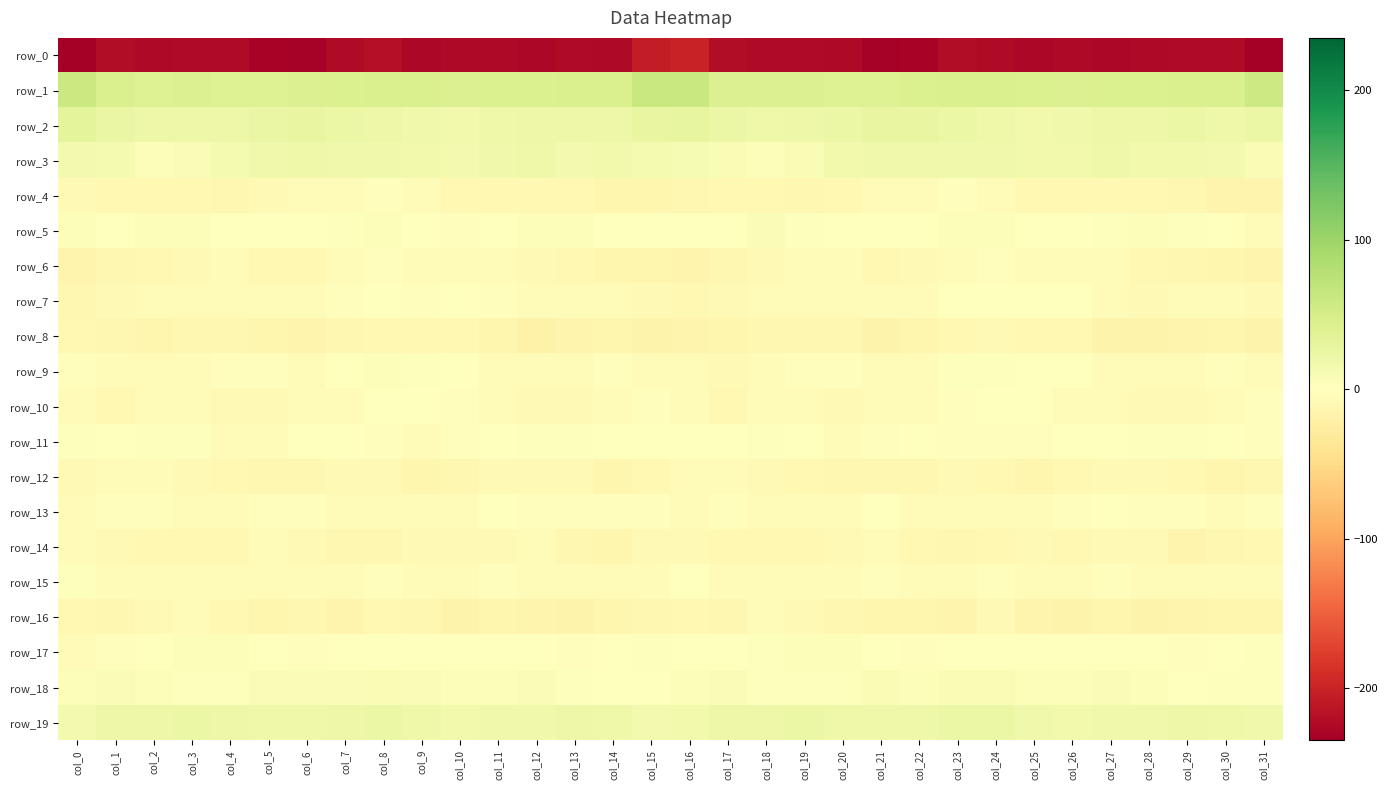

Reading left to right, list all the values displayed in this chart.

row_0: col_0=-234.8	col_1=-220.7	col_2=-224.0	col_3=-223.4	col_4=-222.4	col_5=-229.4	col_6=-231.5	col_7=-223.8	col_8=-219.9	col_9=-226.1	col_10=-225.0	col_11=-225.3	col_12=-226.9	col_13=-222.3	col_14=-224.0	col_15=-205.9	col_16=-201.7	col_17=-221.8	col_18=-223.8	col_19=-222.8	col_20=-224.4	col_21=-231.6	col_22=-229.6	col_23=-221.0	col_24=-222.0	col_25=-226.5	col_26=-224.7	col_27=-226.5	col_28=-225.1	col_29=-222.6	col_30=-223.7	col_31=-233.5
row_1: col_0=60.3	col_1=44.4	col_2=40.1	col_3=41.0	col_4=39.4	col_5=39.7	col_6=41.9	col_7=43.8	col_8=44.4	col_9=44.1	col_10=41.9	col_11=42.5	col_12=42.4	col_13=45.5	col_14=44.9	col_15=61.2	col_16=61.0	col_17=42.0	col_18=40.6	col_19=40.8	col_20=38.9	col_21=40.1	col_22=42.9	col_23=44.2	col_24=44.3	col_25=43.6	col_26=41.4	col_27=42.5	col_28=43.7	col_29=45.6	col_30=45.8	col_31=57.5
row_2: col_0=32.0	col_1=24.9	col_2=20.5	col_3=20.2	col_4=21.6	col_5=25.5	col_6=27.4	col_7=23.6	col_8=20.7	col_9=17.4	col_10=15.4	col_11=19.7	col_12=20.9	col_13=21.3	col_14=21.4	col_15=26.5	col_16=29.0	col_17=23.3	col_18=19.8	col_19=20.6	col_20=23.2	col_21=26.0	col_22=26.5	col_23=22.2	col_24=19.8	col_25=16.0	col_26=16.6	col_27=20.8	col_28=20.6	col_29=22.2	col_30=20.1	col_31=22.4
row_3: col_0=14.5	col_1=11.5	col_2=4.4	col_3=6.5	col_4=12.6	col_5=16.9	col_6=18.5	col_7=17.5	col_8=17.3	col_9=16.4	col_10=14.2	col_11=17.0	col_12=18.5	col_13=14.7	col_14=15.0	col_15=11.6	col_16=10.7	col_17=8.9	col_18=3.8	col_19=8.8	col_20=14.9	col_21=17.1	col_22=18.3	col_23=17.4	col_24=17.0	col_25=15.2	col_26=15.1	col_27=18.5	col_28=16.4	col_29=14.9	col_30=13.3	col_31=8.1
row_4: col_0=-8.5	col_1=-10.0	col_2=-10.4	col_3=-10.8	col_4=-11.7	col_5=-8.4	col_6=-5.5	col_7=-4.6	col_8=-3.5	col_9=-7.1	col_10=-10.6	col_11=-10.7	col_12=-9.7	col_13=-10.5	col_14=-13.9	col_15=-13.2	col_16=-11.2	col_17=-10.8	col_18=-10.3	col_19=-11.5	col_20=-10.9	col_21=-6.9	col_22=-5.5	col_23=-3.7	col_24=-4.3	col_25=-9.3	col_26=-10.6	col_27=-10.3	col_28=-9.8	col_29=-11.7	col_30=-14.7	col_31=-15.8
row_5: col_0=3.9	col_1=-0.6	col_2=4.3	col_3=5.0	col_4=1.1	col_5=-0.9	col_6=-0.1	col_7=2.1	col_8=5.0	col_9=1.7	col_10=-2.0	col_11=1.2	col_12=4.3	col_13=4.6	col_14=-0.0	col_15=0.1	col_16=-0.7	col_17=-0.2	col_18=5.9	col_19=3.3	col_20=-0.2	col_21=-0.3	col_22=-0.0	col_23=3.9	col_24=4.5	col_25=-0.6	col_26=-1.7	col_27=3.0	col_28=4.9	col_29=3.2	col_30=-0.9	col_31=-4.2
row_6: col_0=-14.8	col_1=-11.7	col_2=-9.4	col_3=-7.9	col_4=-6.3	col_5=-9.8	col_6=-9.9	col_7=-5.8	col_8=-3.5	col_9=-3.8	col_10=-6.2	col_11=-7.0	col_12=-8.9	col_13=-11.0	col_14=-13.4	col_15=-12.9	col_16=-14.8	col_17=-11.3	col_18=-9.0	col_19=-6.9	col_20=-7.3	col_21=-10.6	col_22=-8.7	col_23=-4.3	col_24=-3.5	col_25=-4.6	col_26=-7.1	col_27=-6.9	col_28=-10.0	col_29=-11.9	col_30=-13.0	col_31=-15.0
row_7: col_0=-11.9	col_1=-7.6	col_2=-6.0	col_3=-6.3	col_4=-5.1	col_5=-5.6	col_6=-5.1	col_7=-2.1	col_8=-0.1	col_9=-1.9	col_10=-0.7	col_11=-3.1	col_12=-7.1	col_13=-6.4	col_14=-5.4	col_15=-9.1	col_16=-10.3	col_17=-7.4	col_18=-6.0	col_19=-6.1	col_20=-5.0	col_21=-5.6	col_22=-4.7	col_23=-0.4	col_24=-0.9	col_25=-1.6	col_26=-1.1	col_27=-4.7	col_28=-7.5	col_29=-5.5	col_30=-5.8	col_31=-8.3
row_8: col_0=-9.8	col_1=-12.8	col_2=-13.3	col_3=-11.9	col_4=-11.2	col_5=-14.6	col_6=-16.4	col_7=-11.7	col_8=-9.5	col_9=-9.7	col_10=-10.2	col_11=-14.5	col_12=-18.7	col_13=-16.4	col_14=-13.7	col_15=-16.9	col_16=-15.2	col_17=-14.5	col_18=-12.3	col_19=-11.8	col_20=-11.6	col_21=-16.7	col_22=-14.5	col_23=-10.8	col_24=-8.9	col_25=-10.9	col_26=-10.4	col_27=-17.5	col_28=-17.9	col_29=-15.2	col_30=-13.8	col_31=-18.3
row_9: col_0=-2.9	col_1=-6.5	col_2=-7.0	col_3=-3.9	col_4=-2.8	col_5=-2.5	col_6=-4.6	col_7=-0.4	col_8=3.9	col_9=2.5	col_10=-0.2	col_11=-3.9	col_12=-5.5	col_13=-5.3	col_14=-2.9	col_15=-4.2	col_16=-6.0	col_17=-7.7	col_18=-5.9	col_19=-3.6	col_20=-2.2	col_21=-3.8	col_22=-4.2	col_23=2.4	col_24=3.5	col_25=1.2	col_26=-1.4	col_27=-5.3	col_28=-5.4	col_29=-4.9	col_30=-2.3	col_31=-3.7
row_10: col_0=-5.4	col_1=-9.6	col_2=-6.3	col_3=-5.0	col_4=-7.7	col_5=-8.0	col_6=-4.4	col_7=-4.9	col_8=-1.1	col_9=-0.9	col_10=-3.1	col_11=-6.4	col_12=-8.0	col_13=-8.2	col_14=-5.7	col_15=-2.7	col_16=-6.7	col_17=-9.3	col_18=-4.8	col_19=-6.3	col_20=-8.1	col_21=-7.0	col_22=-4.6	col_23=-3.4	col_24=-0.4	col_25=-1.8	col_26=-4.1	col_27=-7.3	col_28=-8.5	col_29=-7.6	col_30=-4.5	col_31=-3.5
row_11: col_0=2.2	col_1=0.2	col_2=2.5	col_3=1.9	col_4=-4.0	col_5=-4.1	col_6=0.1	col_7=-1.3	col_8=-2.9	col_9=-3.7	col_10=-2.4	col_11=0.2	col_12=3.1	col_13=2.7	col_14=1.2	col_15=0.2	col_16=0.2	col_17=1.4	col_18=2.7	col_19=0.1	col_20=-5.4	col_21=-1.9	col_22=-0.2	col_23=-1.9	col_24=-3.1	col_25=-3.7	col_26=-1.4	col_27=1.6	col_28=3.3	col_29=2.3	col_30=-0.1	col_31=-2.7
row_12: col_0=-7.6	col_1=-6.2	col_2=-7.2	col_3=-9.1	col_4=-10.8	col_5=-12.4	col_6=-11.8	col_7=-9.0	col_8=-7.7	col_9=-13.2	col_10=-12.2	col_11=-9.1	col_12=-9.0	col_13=-8.8	col_14=-12.9	col_15=-9.9	col_16=-5.9	col_17=-5.4	col_18=-8.0	col_19=-9.6	col_20=-12.0	col_21=-11.8	col_22=-11.5	col_23=-7.6	col_24=-9.3	col_25=-14.2	col_26=-10.3	col_27=-9.1	col_28=-8.6	col_29=-9.8	col_30=-14.2	col_31=-11.8
row_13: col_0=-6.8	col_1=-3.6	col_2=-3.3	col_3=-4.9	col_4=-5.2	col_5=-2.3	col_6=-2.9	col_7=-5.0	col_8=-4.1	col_9=-4.1	col_10=-4.8	col_11=-1.4	col_12=-2.5	col_13=-2.7	col_14=-3.1	col_15=-2.8	col_16=-4.8	col_17=-2.6	col_18=-3.9	col_19=-5.2	col_20=-4.7	col_21=-1.0	col_22=-4.7	col_23=-4.6	col_24=-3.7	col_25=-5.0	col_26=-3.6	col_27=-1.1	col_28=-3.1	col_29=-2.6	col_30=-3.7	col_31=-3.0
row_14: col_0=-5.7	col_1=-9.0	col_2=-10.2	col_3=-10.4	col_4=-9.9	col_5=-6.6	col_6=-8.7	col_7=-12.6	col_8=-11.1	col_9=-8.1	col_10=-9.0	col_11=-8.8	col_12=-6.8	col_13=-12.8	col_14=-13.8	col_15=-8.4	col_16=-7.8	col_17=-10.4	col_18=-9.9	col_19=-10.5	col_20=-8.8	col_21=-6.4	col_22=-10.9	col_23=-12.4	col_24=-9.9	col_25=-8.2	col_26=-9.4	col_27=-7.6	col_28=-8.1	col_29=-14.7	col_30=-12.7	col_31=-9.4
row_15: col_0=2.1	col_1=-5.0	col_2=-5.3	col_3=-4.9	col_4=-5.0	col_5=-4.7	col_6=-3.9	col_7=-7.1	col_8=-3.6	col_9=-3.9	col_10=-6.7	col_11=-3.4	col_12=-4.4	col_13=-6.2	col_14=-6.0	col_15=-3.7	col_16=-1.7	col_17=-6.7	col_18=-4.7	col_19=-4.8	col_20=-5.3	col_21=-3.6	col_22=-5.3	col_23=-6.6	col_24=-2.3	col_25=-6.0	col_26=-5.3	col_27=-3.4	col_28=-5.2	col_29=-6.4	col_30=-6.1	col_31=-5.6
row_16: col_0=-9.3	col_1=-12.0	col_2=-9.0	col_3=-6.9	col_4=-10.4	col_5=-13.3	col_6=-12.6	col_7=-15.4	col_8=-10.7	col_9=-11.7	col_10=-18.3	col_11=-14.5	col_12=-16.0	col_13=-16.7	col_14=-13.4	col_15=-11.7	col_16=-9.5	col_17=-11.8	col_18=-7.3	col_19=-7.7	col_20=-12.0	col_21=-12.8	col_22=-13.7	col_23=-14.7	col_24=-9.0	col_25=-15.7	col_26=-16.8	col_27=-14.4	col_28=-17.6	col_29=-14.9	col_30=-13.6	col_31=-13.9
row_17: col_0=-4.5	col_1=-2.1	col_2=1.5	col_3=3.8	col_4=5.3	col_5=1.3	col_6=-3.2	col_7=-1.4	col_8=0.1	col_9=-0.0	col_10=0.6	col_11=0.5	col_12=-0.9	col_13=-2.6	col_14=-1.6	col_15=2.0	col_16=-0.4	col_17=-0.6	col_18=2.3	col_19=5.0	col_20=4.3	col_21=-0.8	col_22=-3.0	col_23=-0.4	col_24=0.1	col_25=-0.3	col_26=1.3	col_27=-0.5	col_28=-1.2	col_29=-3.1	col_30=0.1	col_31=3.7
row_18: col_0=3.7	col_1=6.5	col_2=4.2	col_3=2.8	col_4=2.3	col_5=6.6	col_6=6.5	col_7=6.3	col_8=8.4	col_9=6.2	col_10=4.6	col_11=5.3	col_12=5.5	col_13=2.7	col_14=1.6	col_15=1.6	col_16=3.8	col_17=5.5	col_18=3.5	col_19=2.2	col_20=3.4	col_21=7.8	col_22=5.4	col_23=7.5	col_24=7.7	col_25=5.4	col_26=4.6	col_27=5.8	col_28=4.9	col_29=1.7	col_30=2.3	col_31=2.7
row_19: col_0=14.4	col_1=21.1	col_2=20.8	col_3=22.5	col_4=21.1	col_5=18.9	col_6=19.4	col_7=20.8	col_8=23.0	col_9=19.0	col_10=15.9	col_11=16.8	col_12=17.1	col_13=20.3	col_14=20.0	col_15=14.4	col_16=15.0	col_17=20.8	col_18=21.0	col_19=22.8	col_20=19.9	col_21=19.1	col_22=19.4	col_23=22.1	col_24=22.1	col_25=16.9	col_26=16.4	col_27=17.0	col_28=17.9	col_29=21.0	col_30=19.0	col_31=17.2